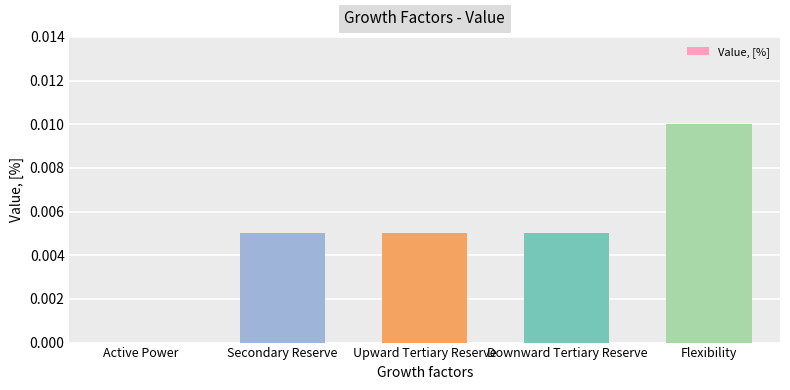

How many values are above zero?

4